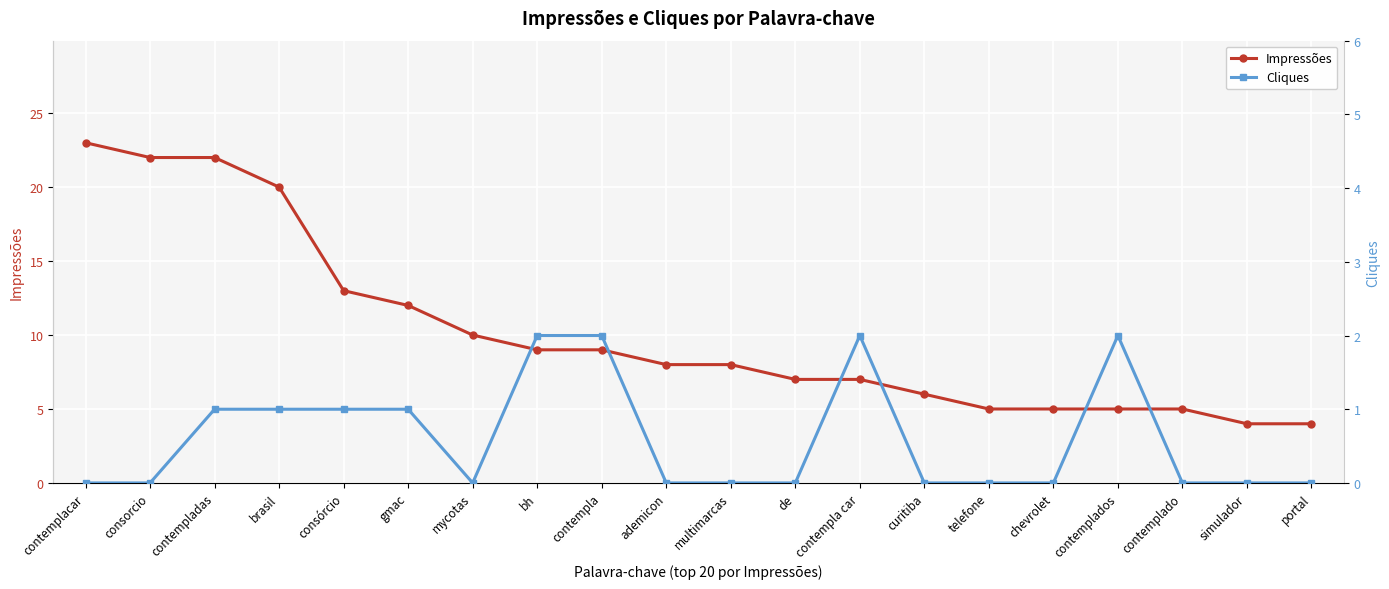

What position from the left is contempla?

9